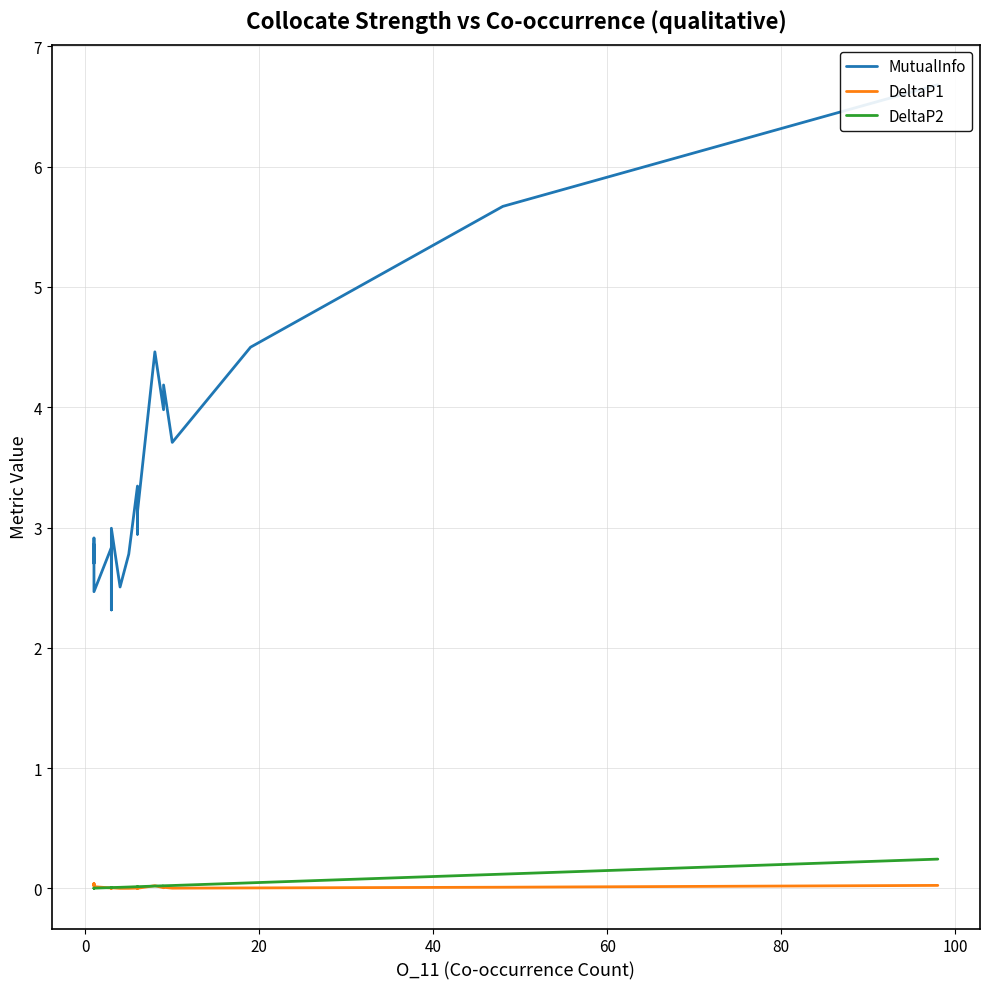

True or false: MutualInfo and DeltaP2 intersect in this chart.

False